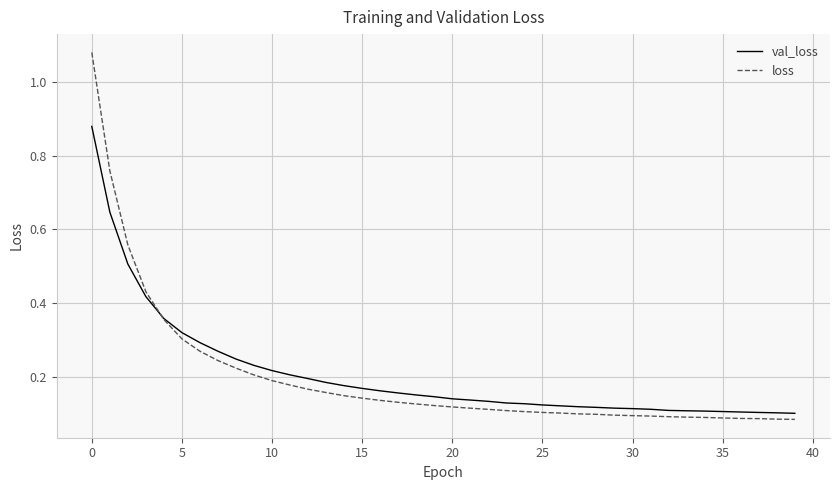

Rank the series by their maximum value, from highest to lowest.

loss, val_loss